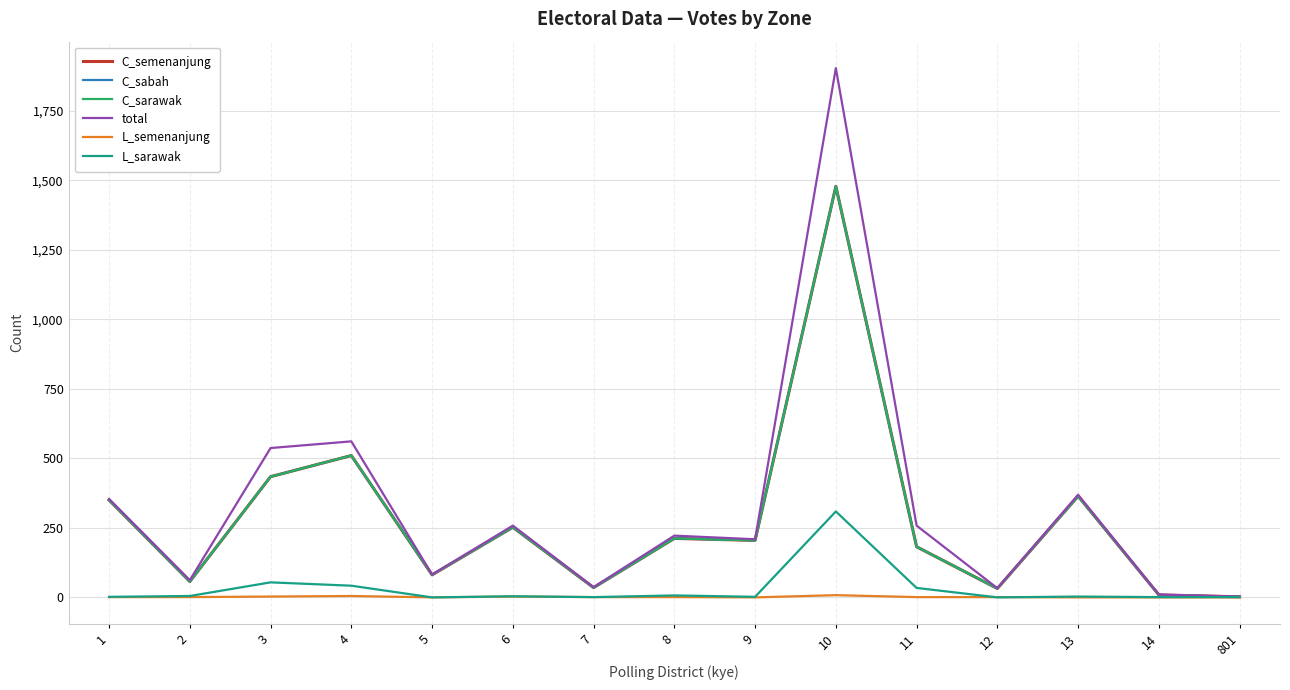

Does the chart have visible grid lines?

Yes